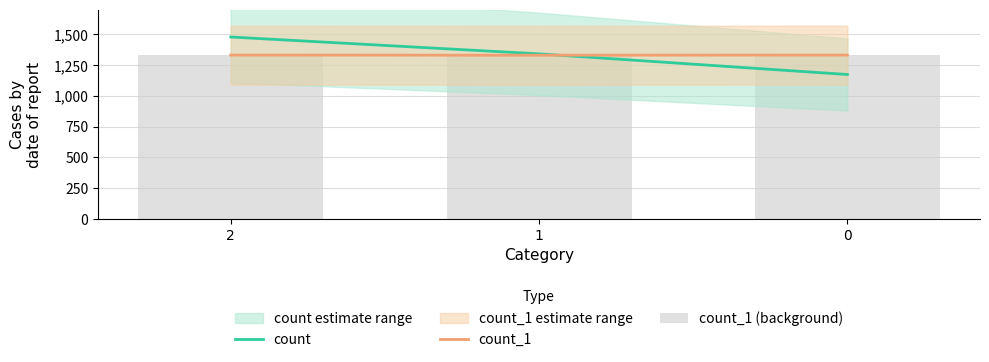

Does the chart contain any negative values?

No